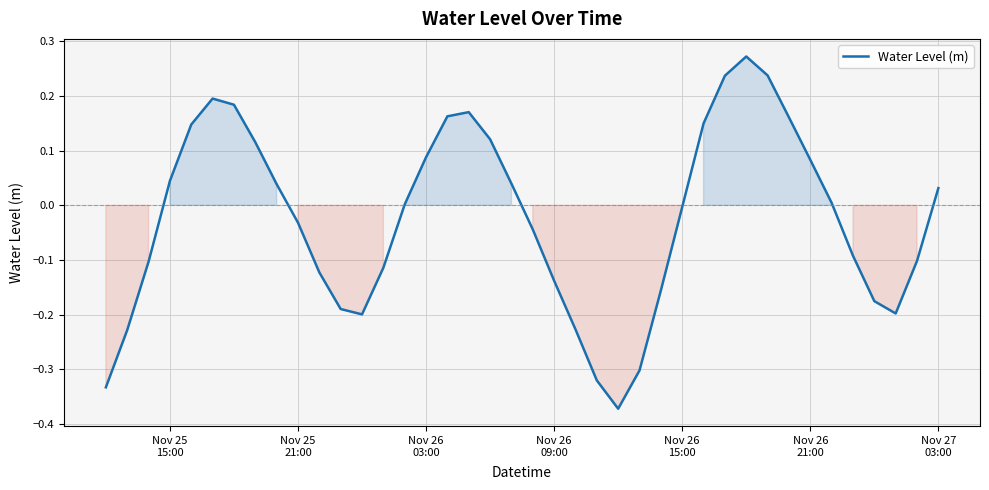

How many lines are shown in the chart?

1